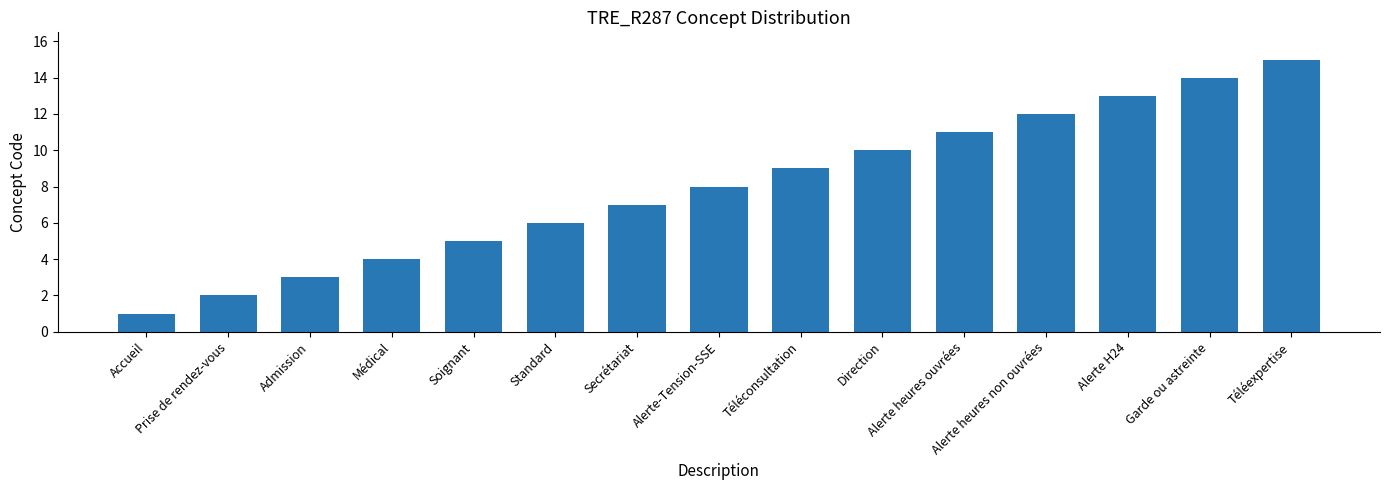

Where is the data nearest to the value 8?

Alerte-Tension-SSE